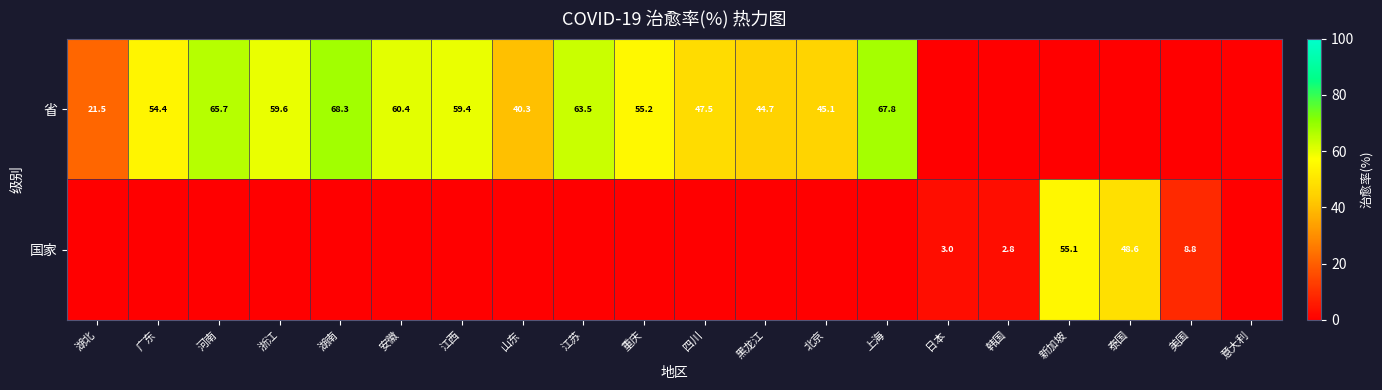

Is it true that 省 equals 98.9 at 河南?

False